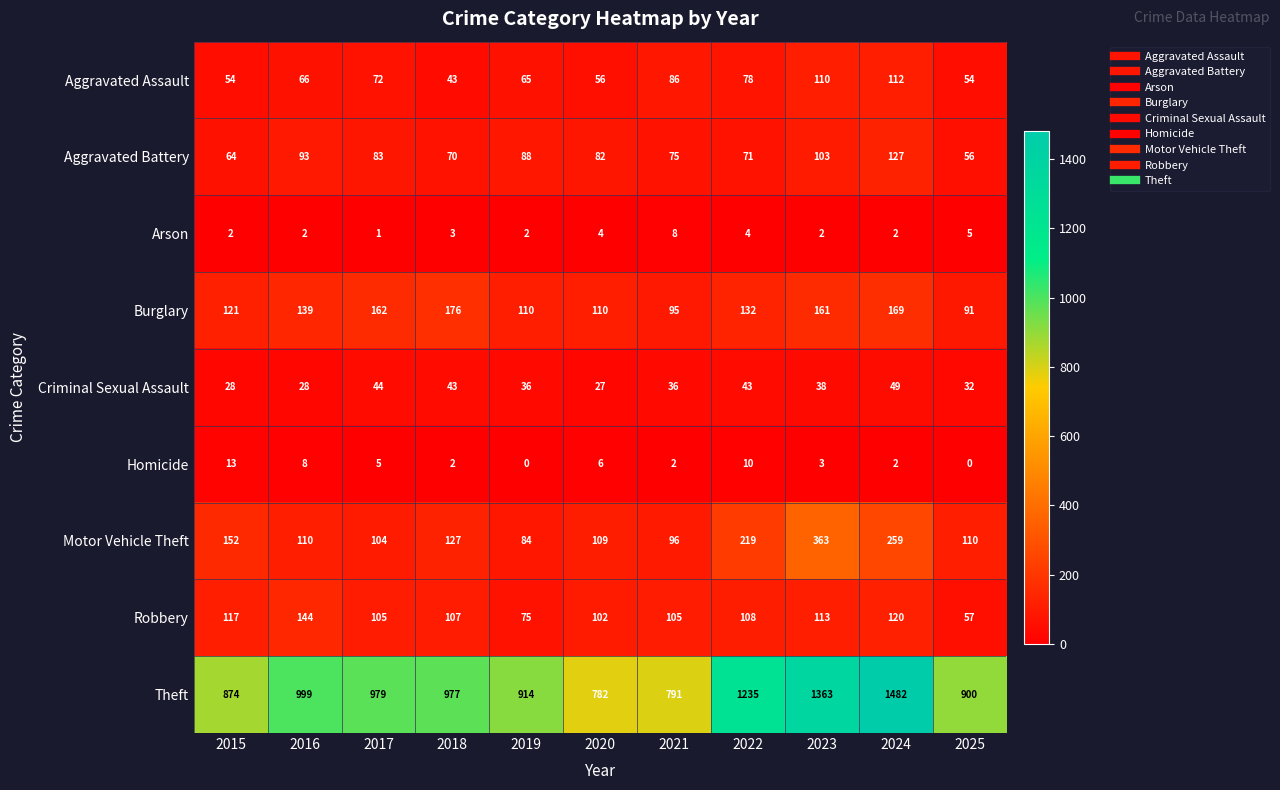

The value of Aggravated Assault at 2023 is 110. True or false?

True